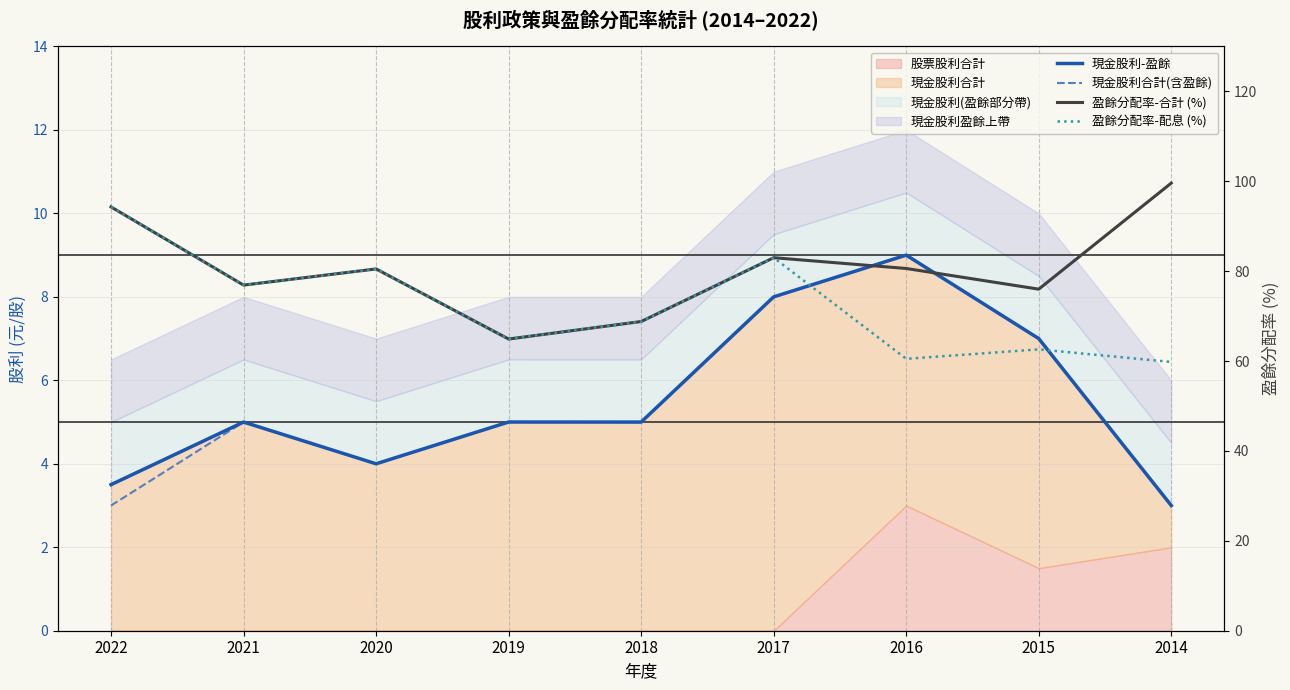

What is the total value across all series at 2016?

159.1